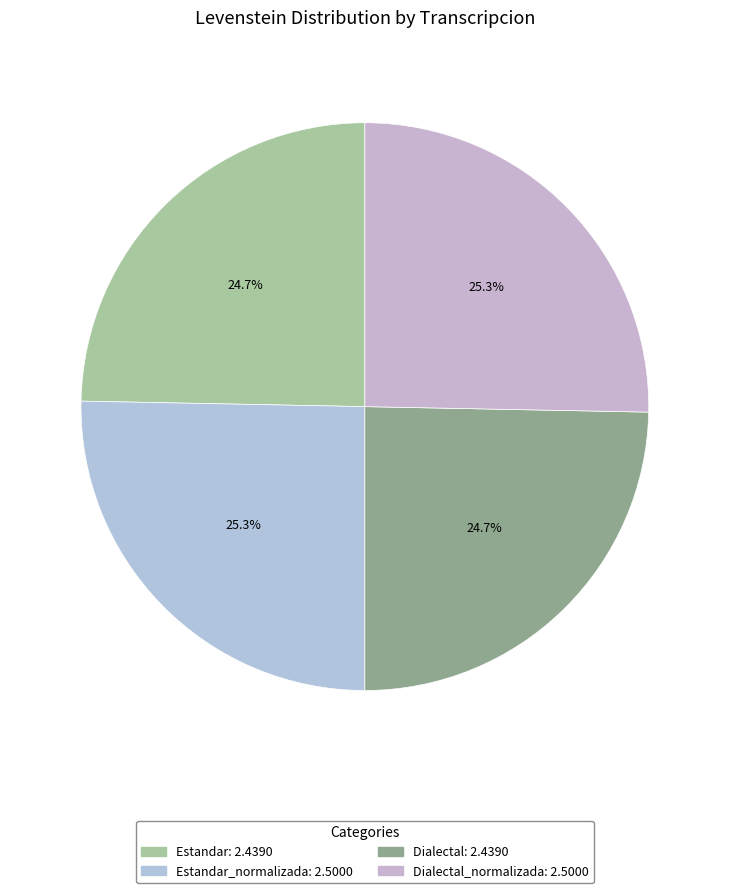

Which slice is the smallest?

Estandar